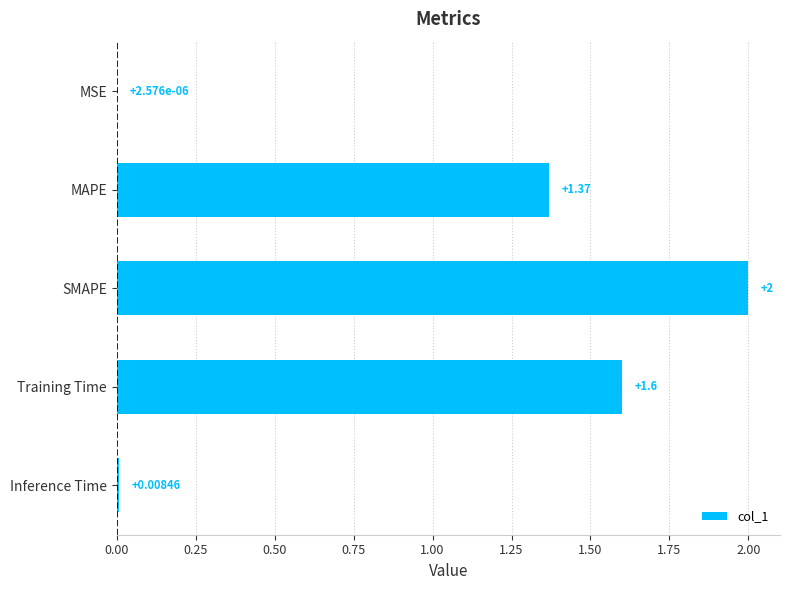

Between Inference Time and MSE, which is larger?

Inference Time